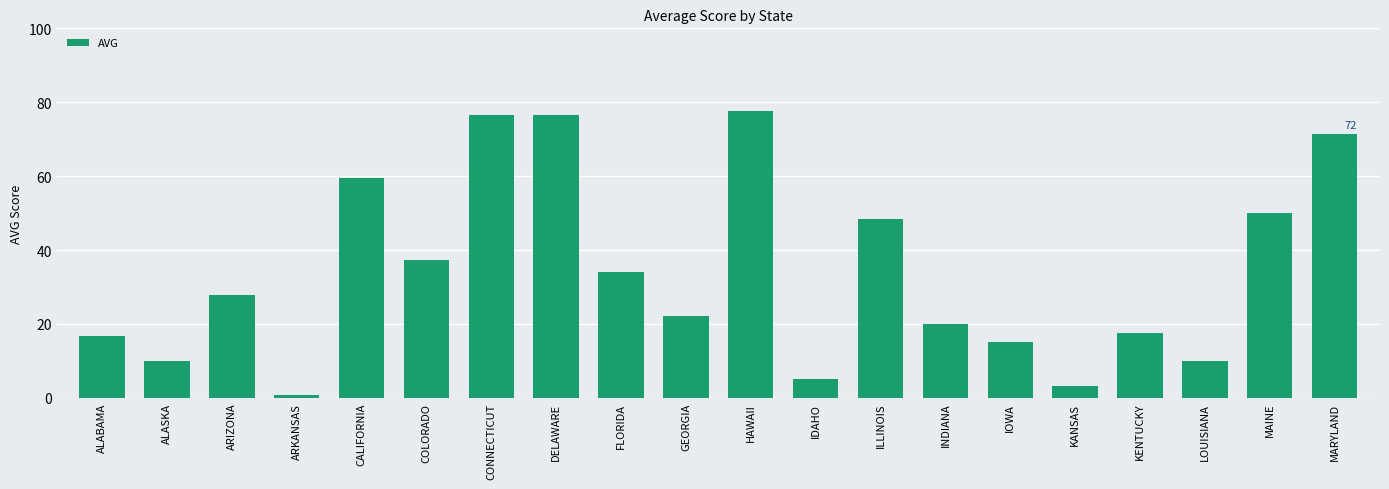

What is the difference between the maximum and minimum values?

76.7